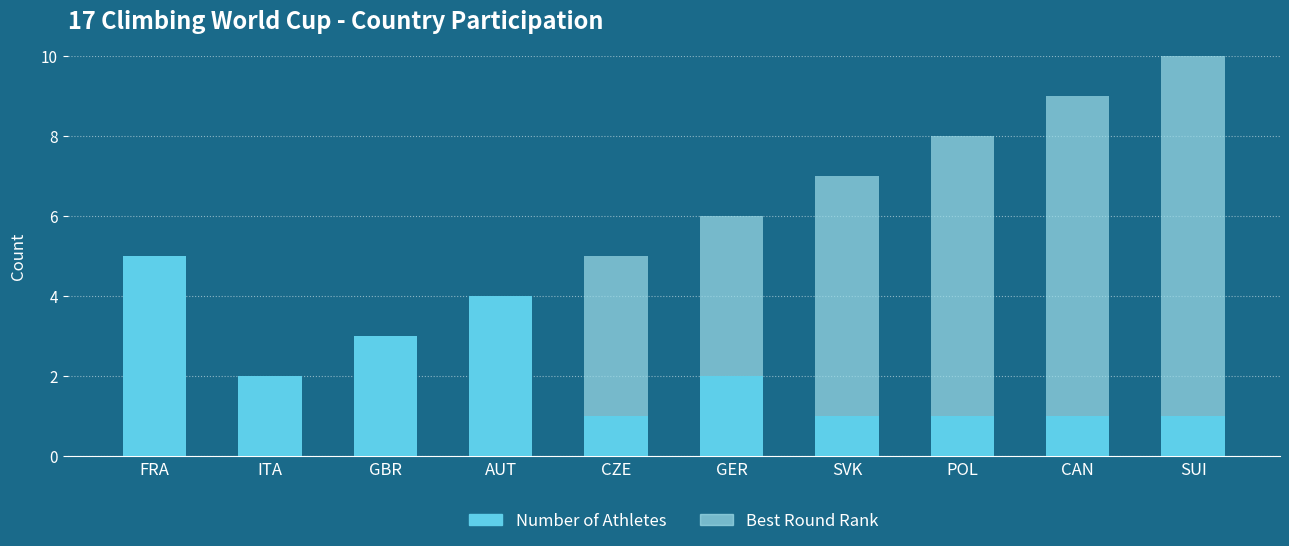

What is the average value of the Best Round Rank series?

6